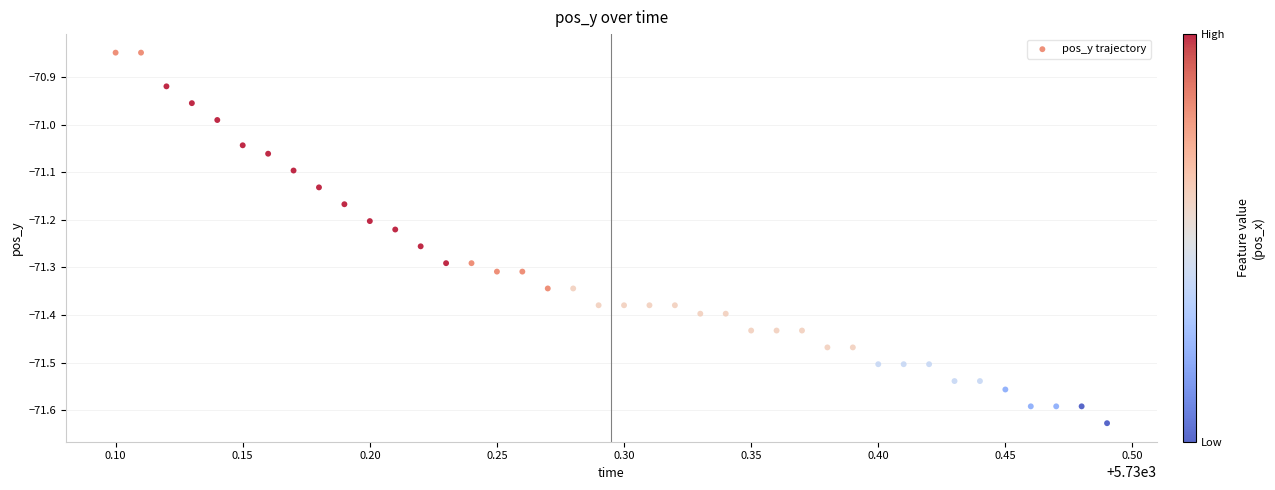

What is the range of X values (max minus min)?

0.4